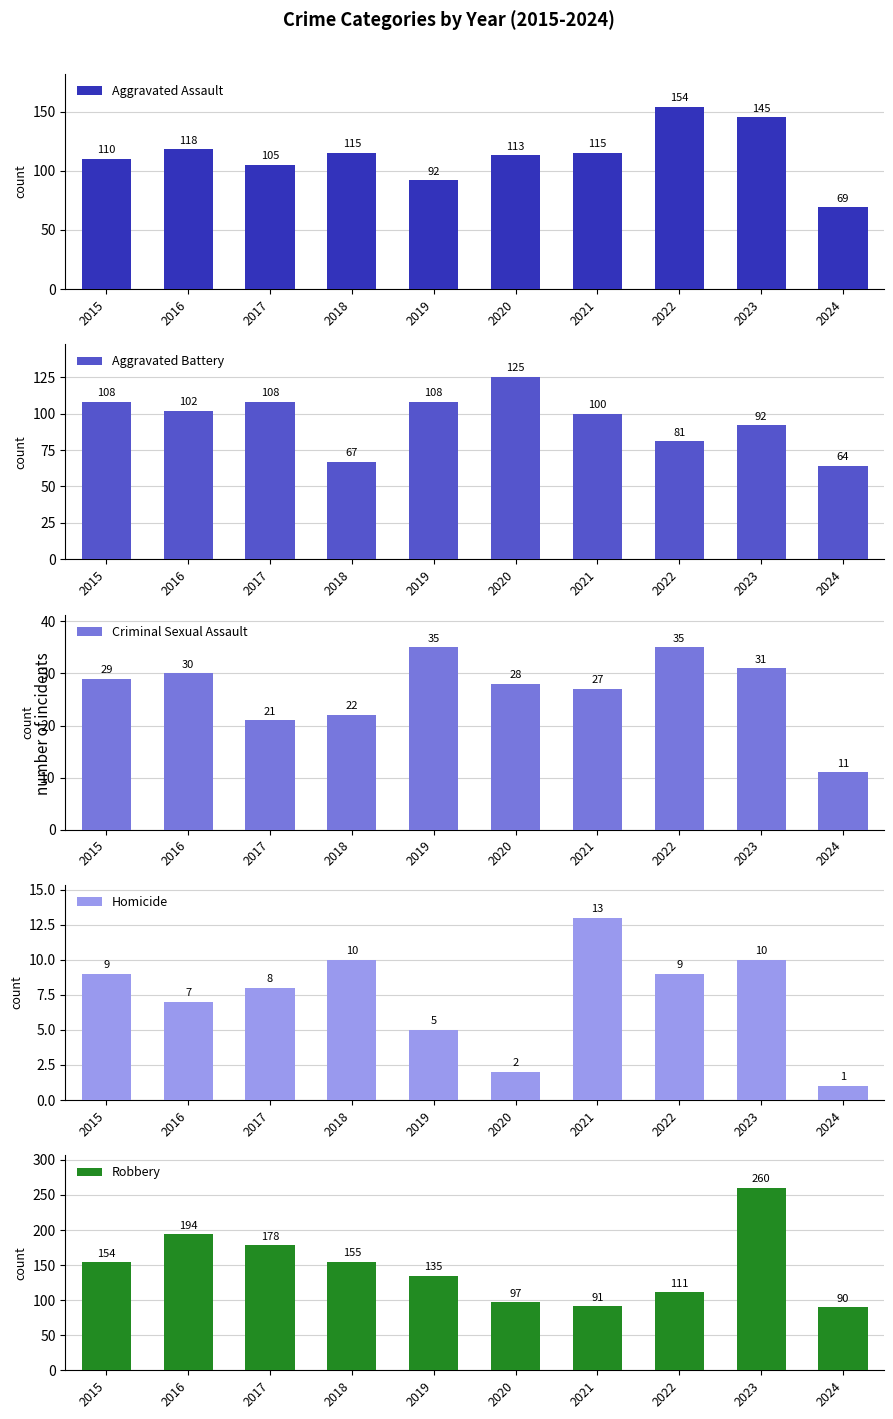

The value of Aggravated Assault at 2020 is 194. True or false?

False